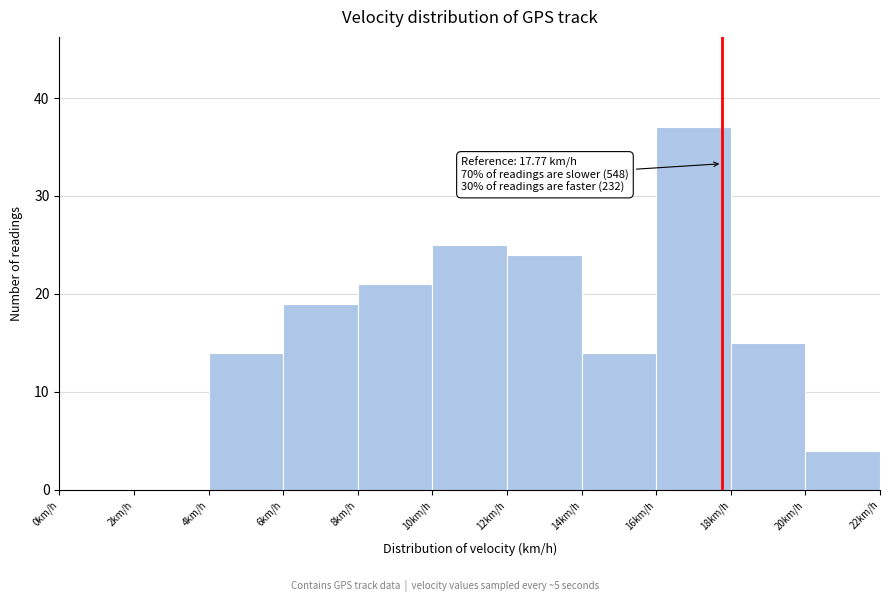

Over which range of the x-axis is the bar tallest?

16 to 18